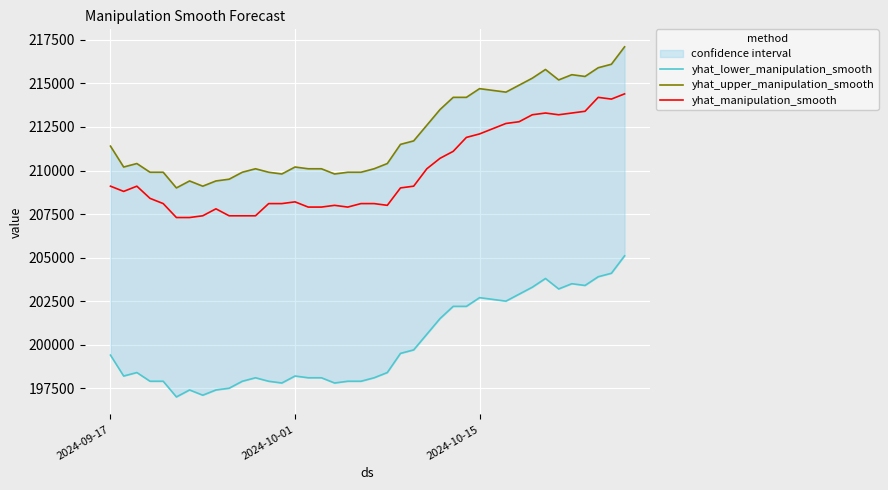

True or false: yhat_lower_manipulation_smooth and yhat_manipulation_smooth intersect in this chart.

False